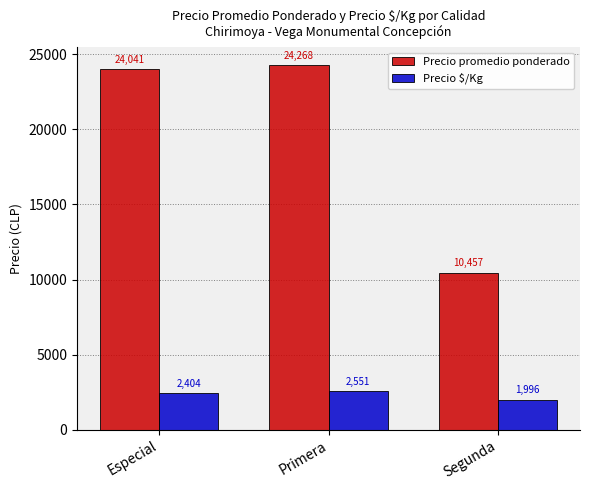

How many data points in Precio promedio ponderado are less than 24041?

1